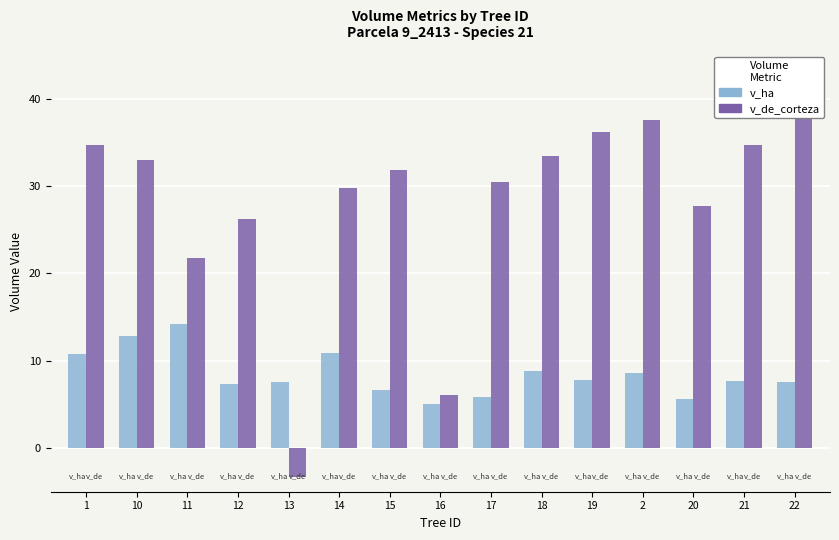

List the series in order of their overall mean, lowest first.

v_ha, v_de_corteza